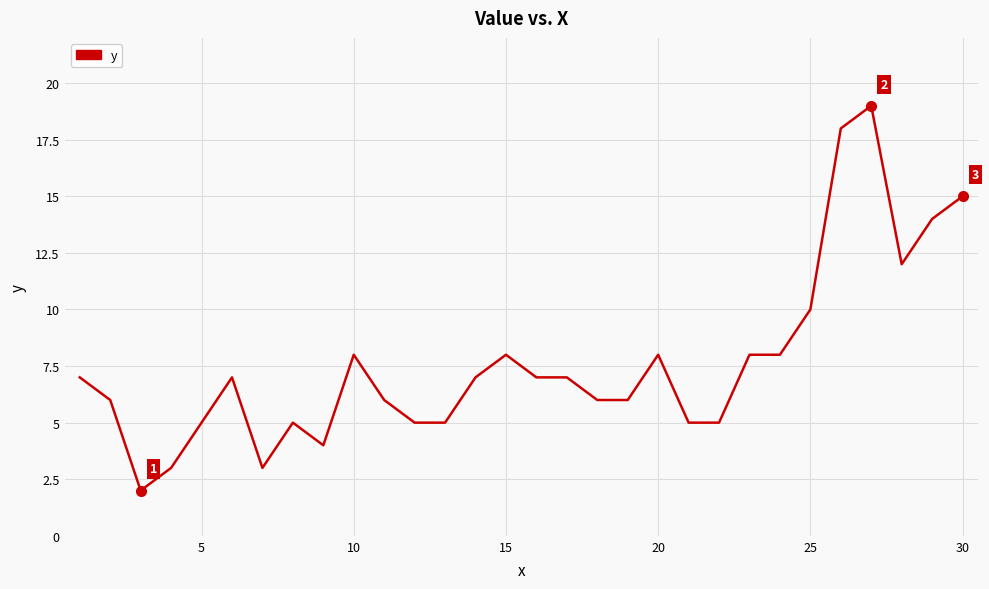

What is the difference between the maximum and minimum values?

17